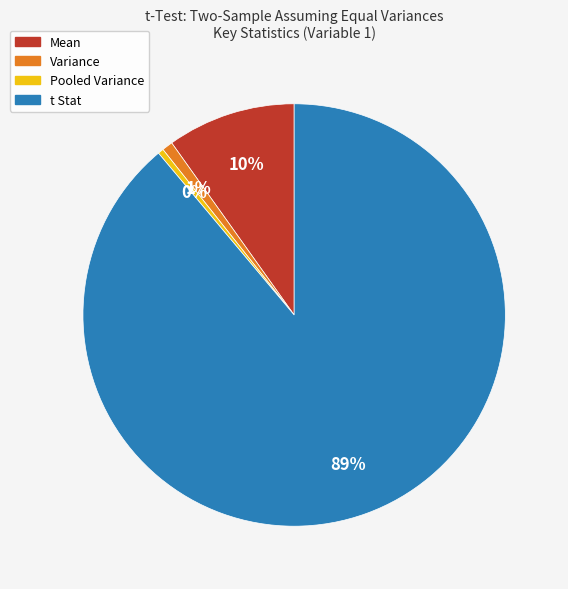

To the nearest percent, what portion does Variance represent?

1%